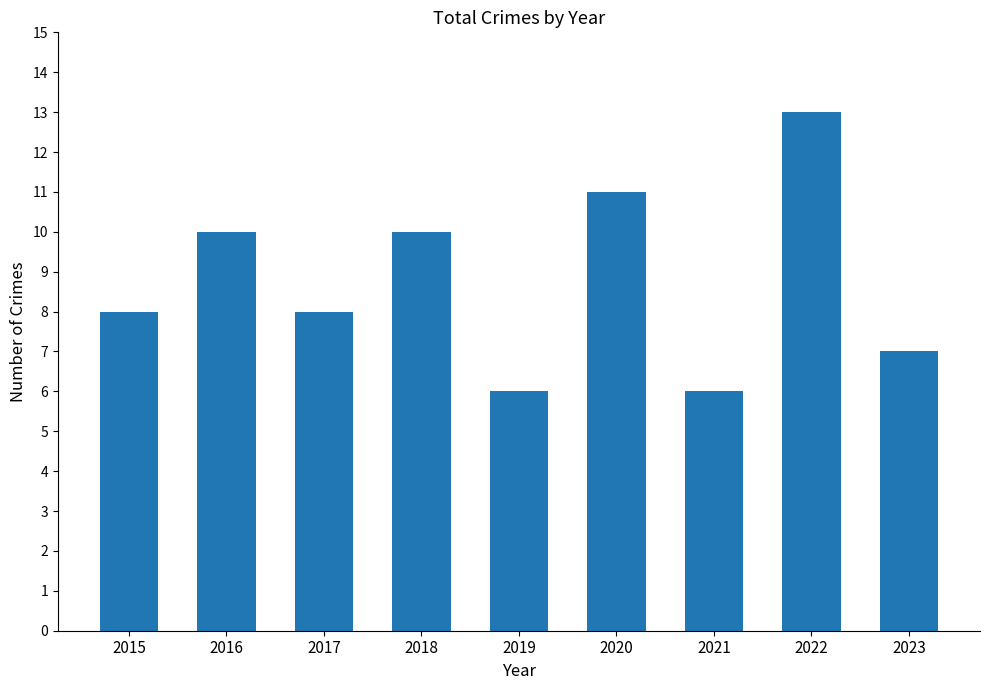

What is the ratio of the value at 2020 to the value at 2021?

1.8